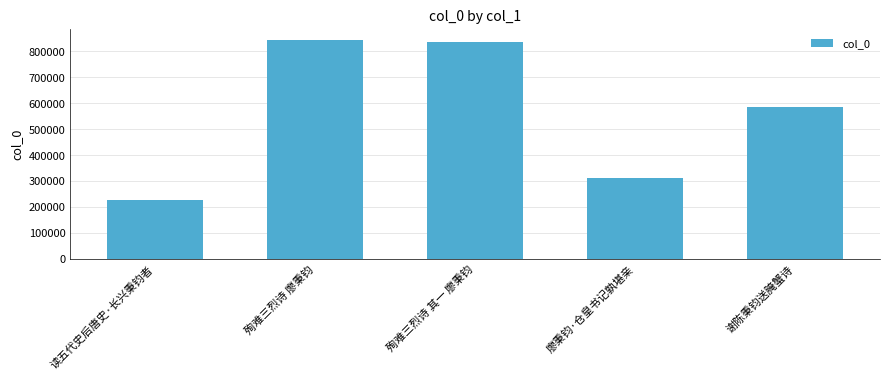

What is the smallest value displayed?

225878